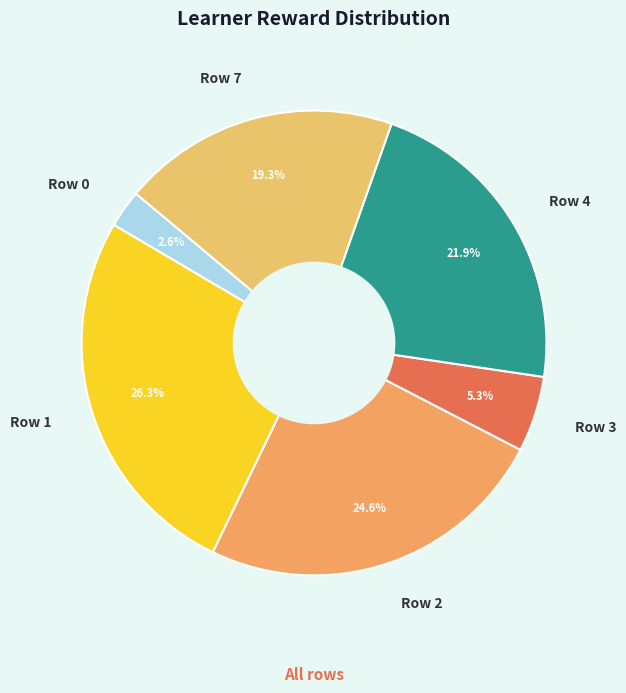

Is there a majority slice in this chart?

No